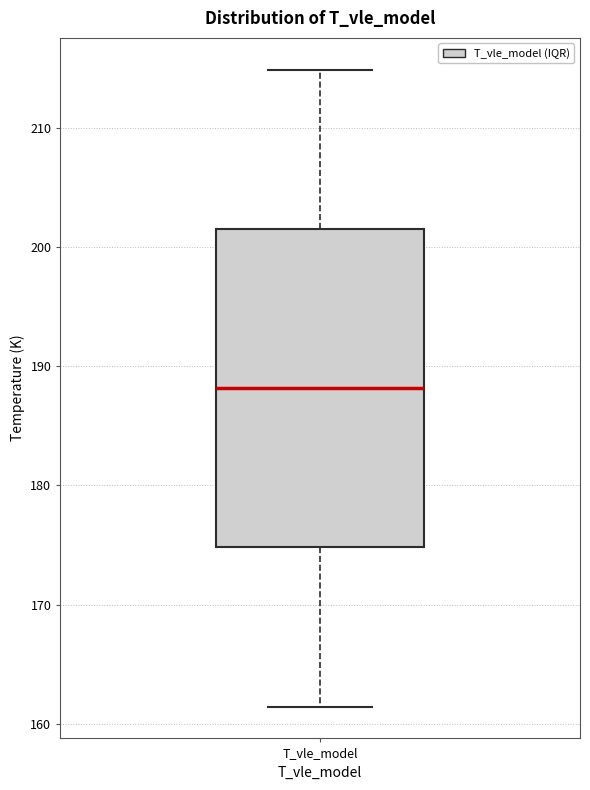

Where does the median line of the box for T_vle_model sit on the y-axis? The values are not printed on the chart, so give them approximately, as read against the axis.

188